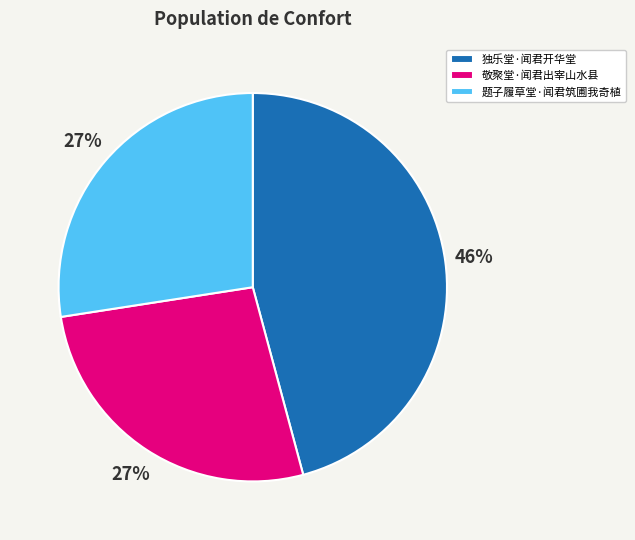

Is 独乐堂·闻君开华堂 the majority of the pie?

No